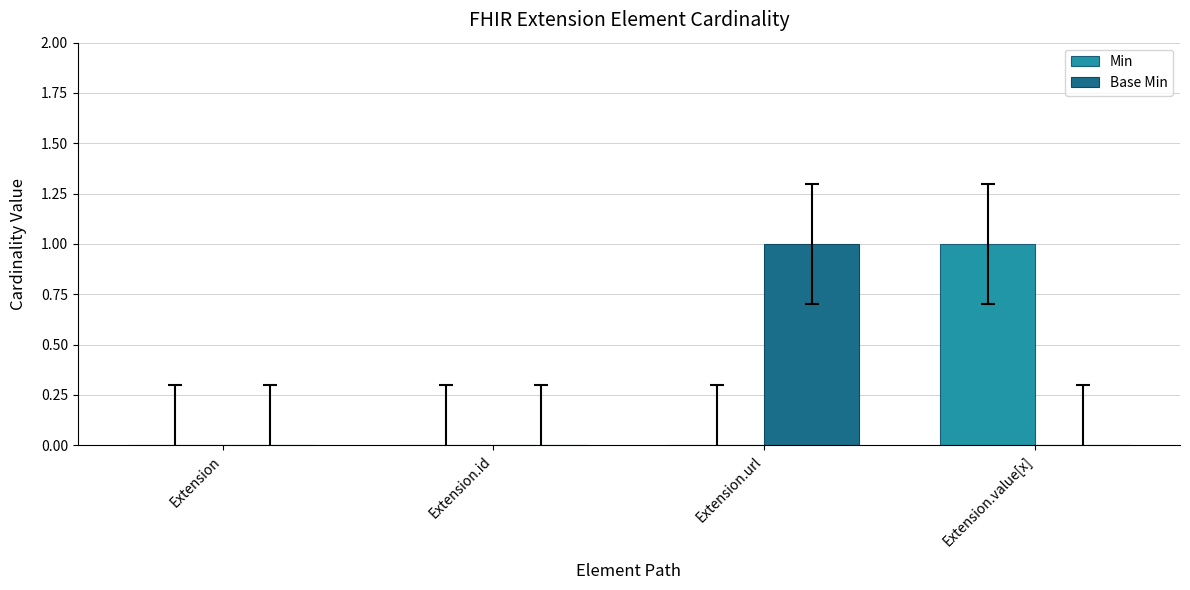

The value of Min at Extension.url is 0. True or false?

True